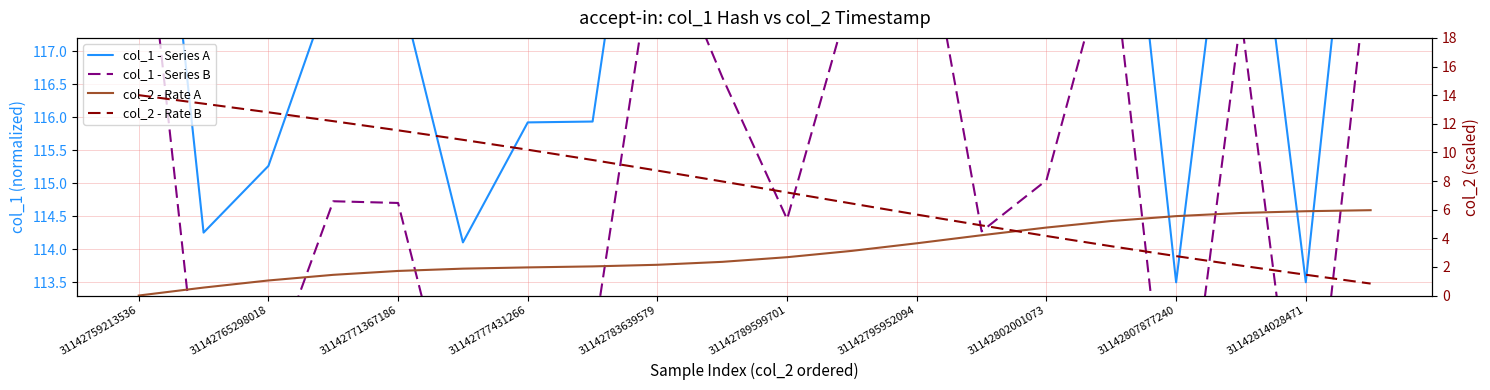

What position from the right is 13?

7